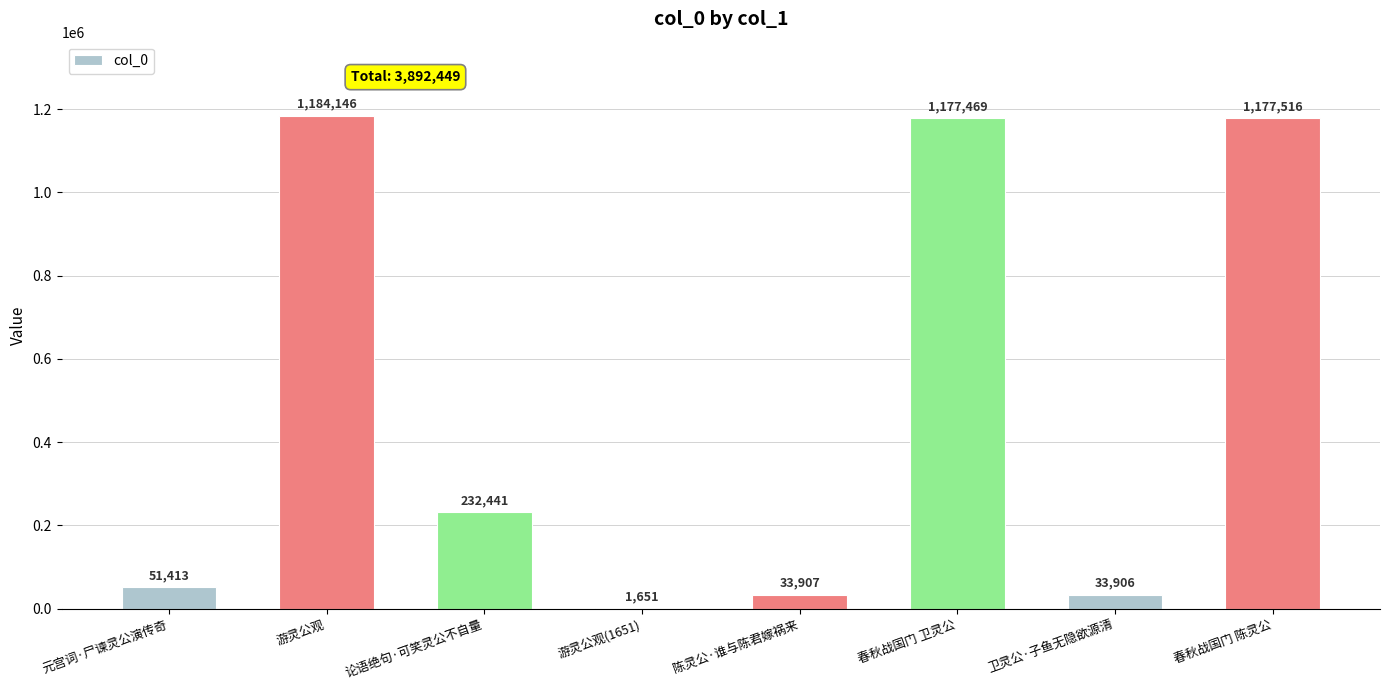

What is the sum of all values?

3892449